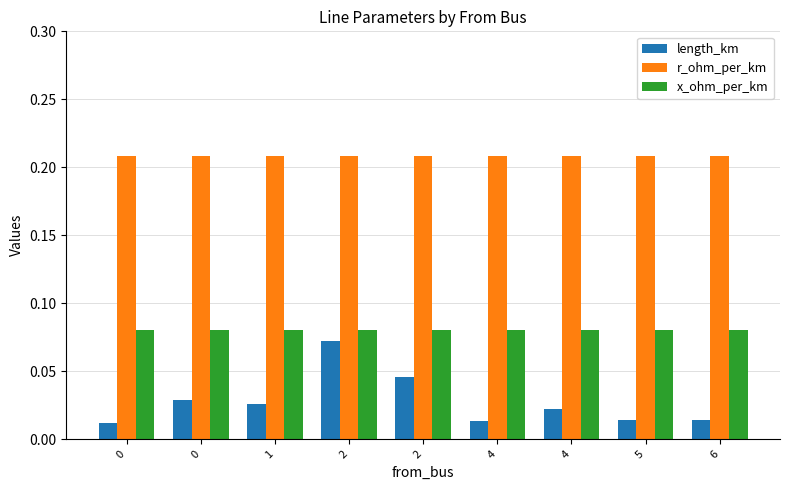

The r_ohm_per_km series shows 0.2 at 0. True or false?

True